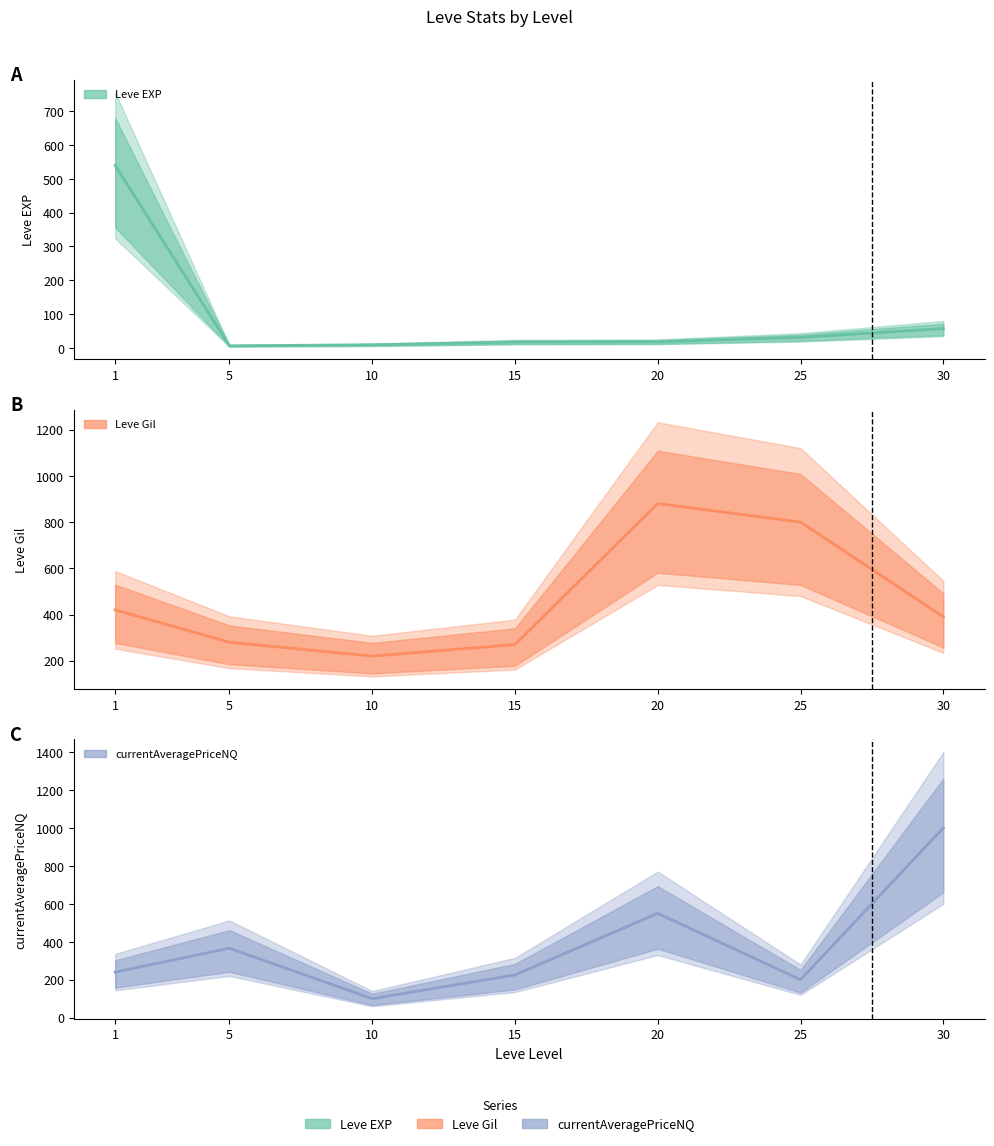

Rank the categories by Leve EXP value from highest to lowest.

1, 30, 25, 20, 15, 10, 5